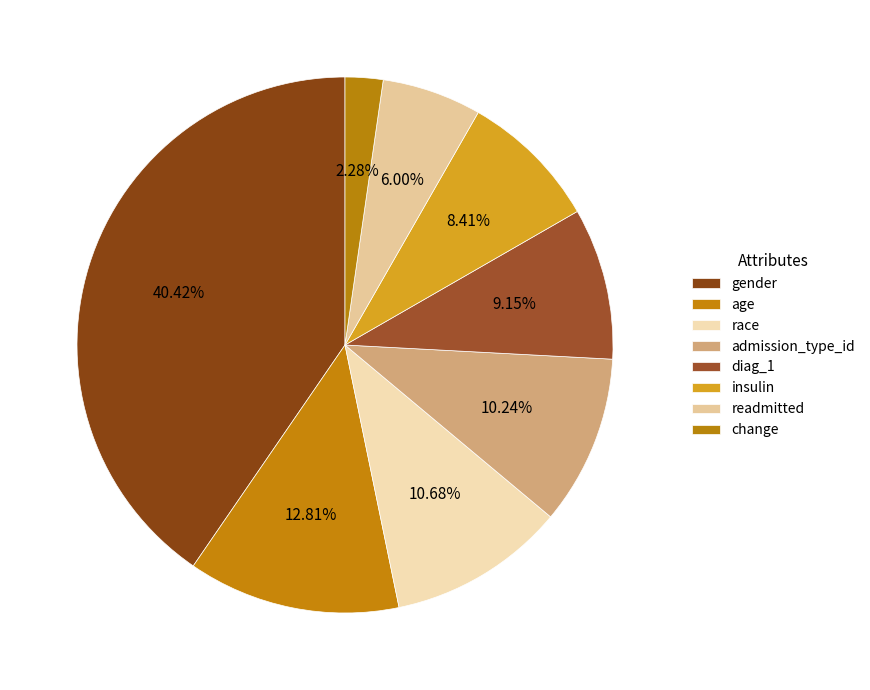

To the nearest percent, what portion does readmitted represent?

6%